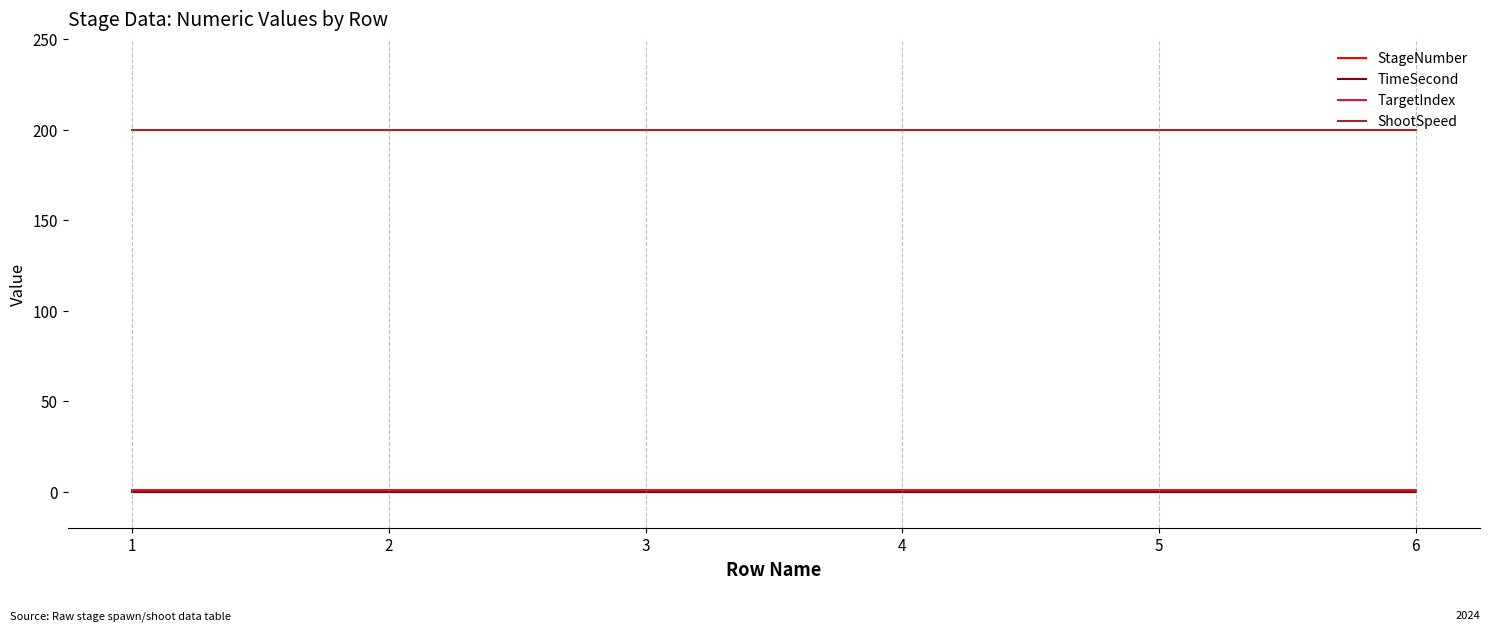

True or false: TargetIndex and TimeSecond cross at least once.

False